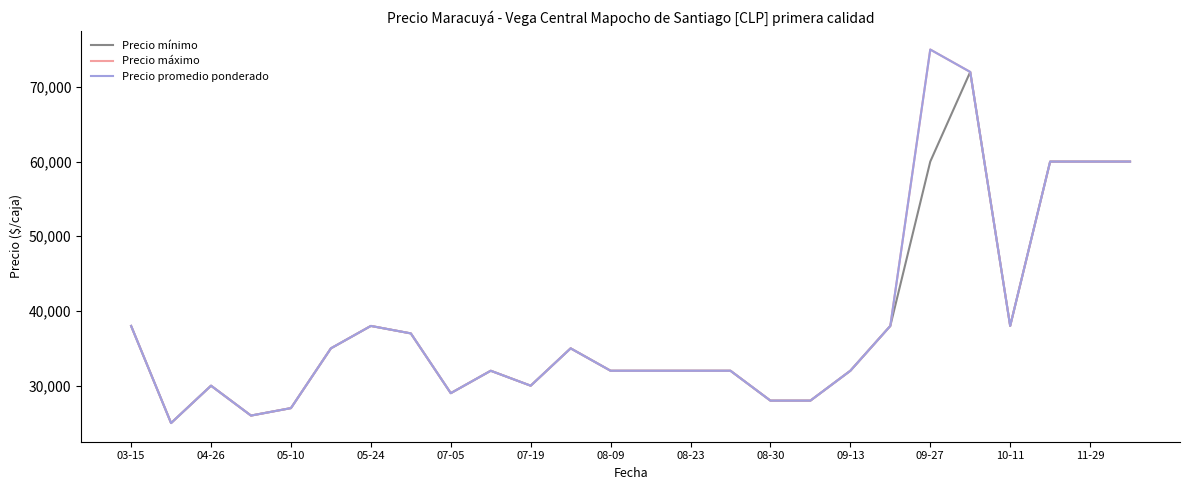

Does the chart display data point markers on the line(s)?

No